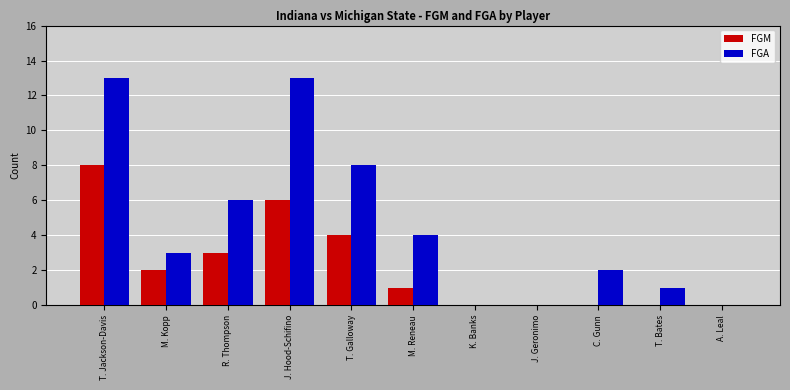

What is the greatest value displayed?

13